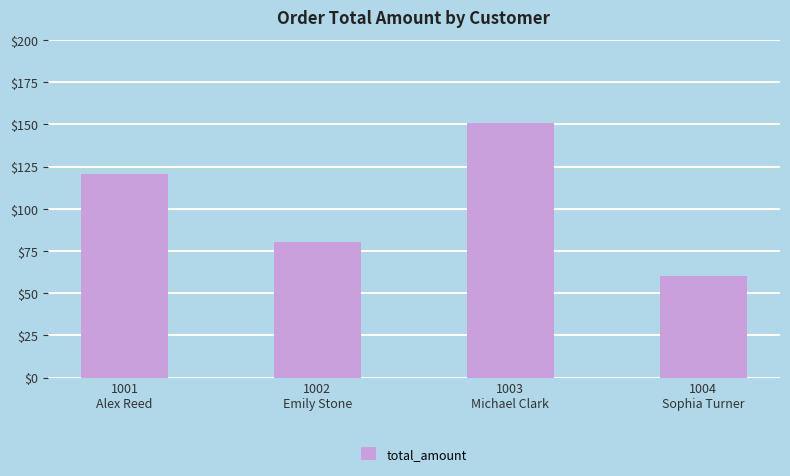

At which label is the value closest to 105?

1001
Alex Reed